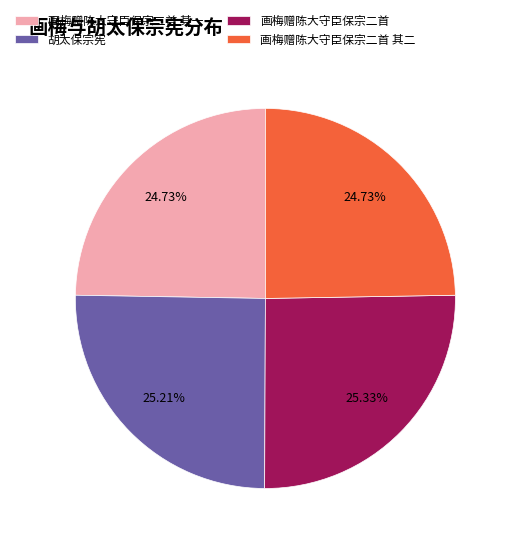

What is the ratio of the value at 画梅赠陈大守臣保宗二首 其一 to the value at 胡太保宗宪?

1.0